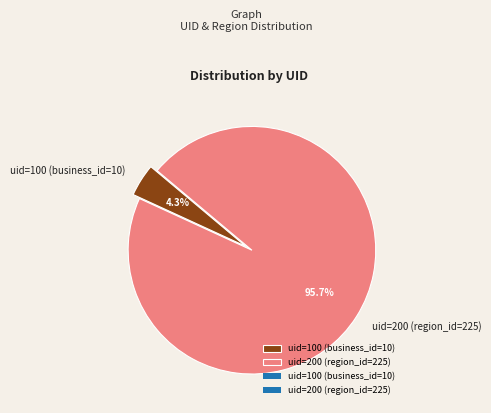

To the nearest percent, what is the average slice percentage?

50%